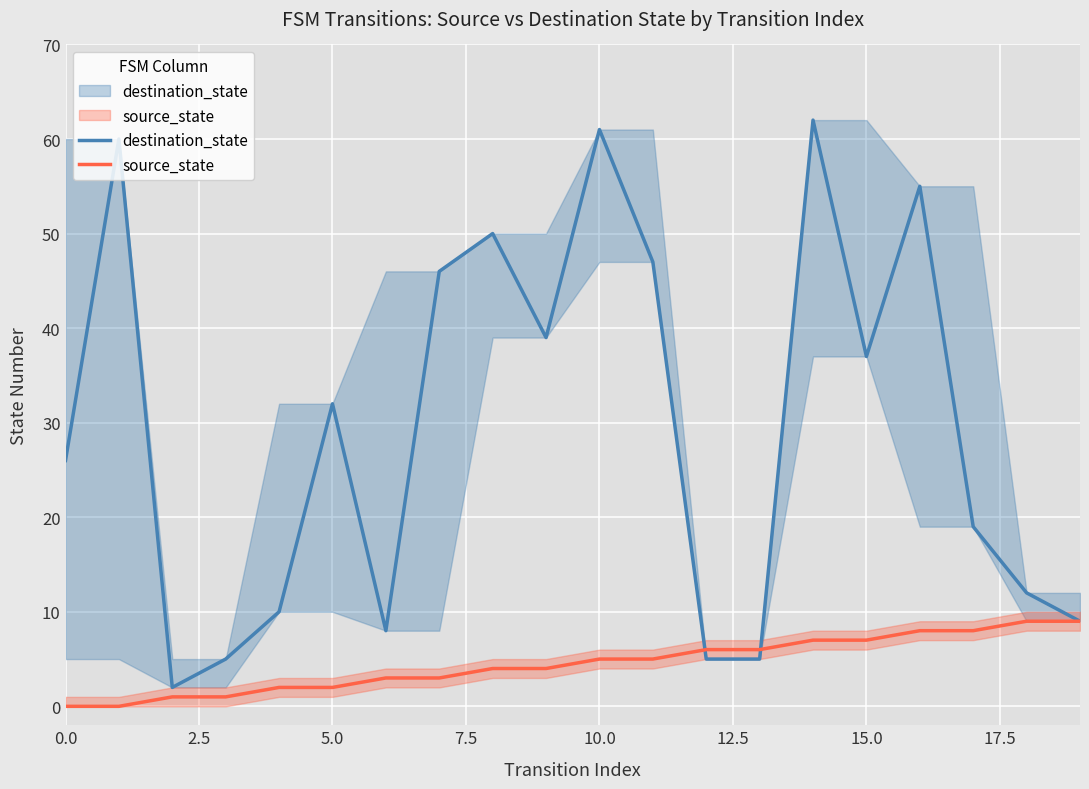

In destination_state, how many points are higher than both neighbors (excluding endpoints)?

6